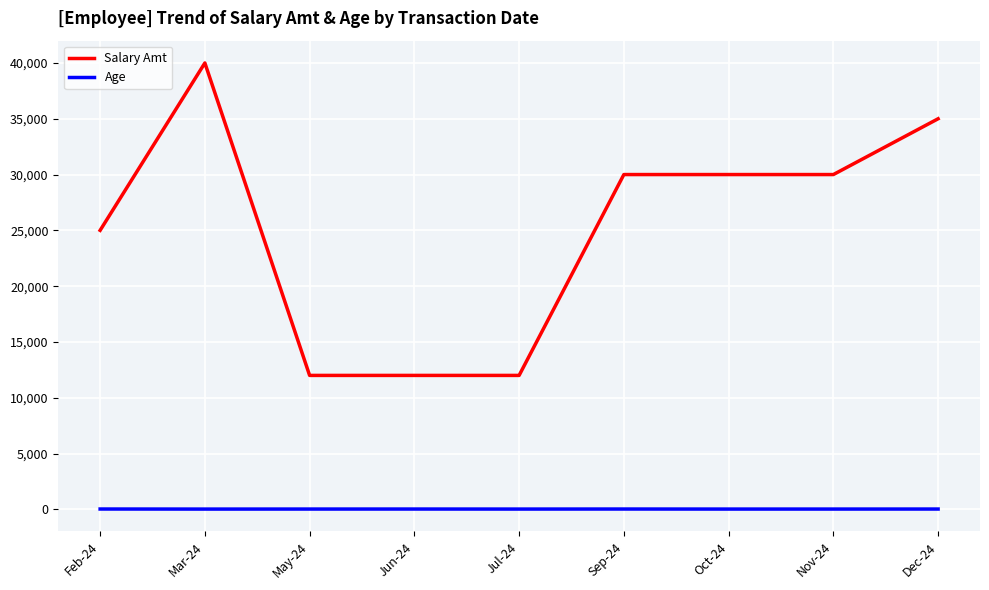

Does the chart display data point markers on the line(s)?

No